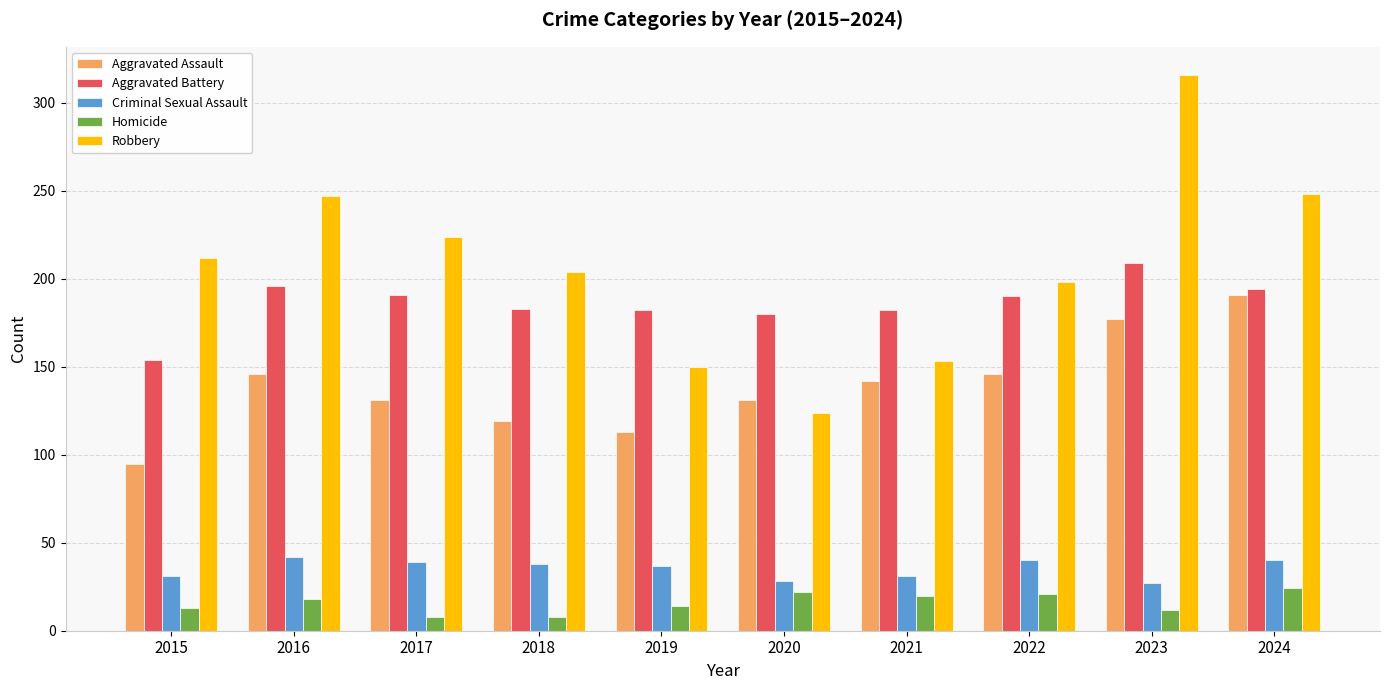

How many values in the Robbery series are below 212?

5